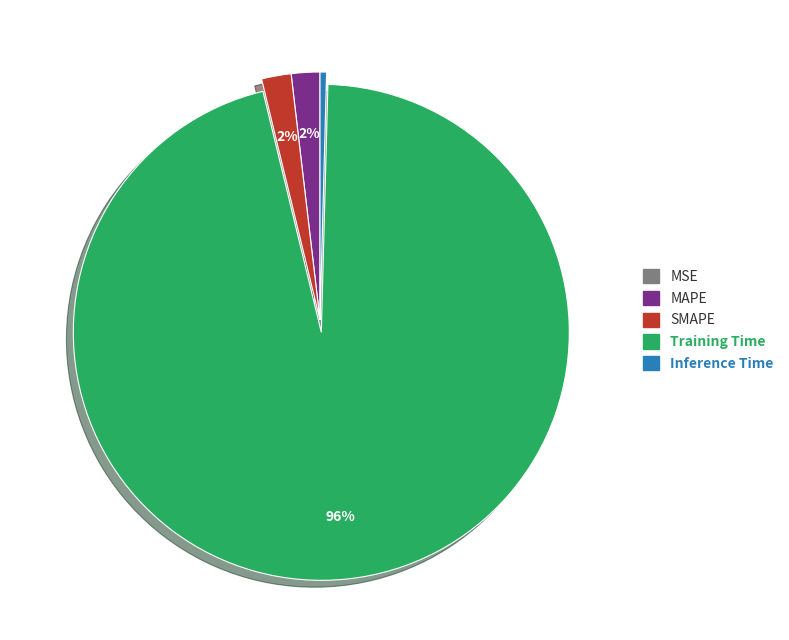

To the nearest percent, what is the average slice percentage?

20%